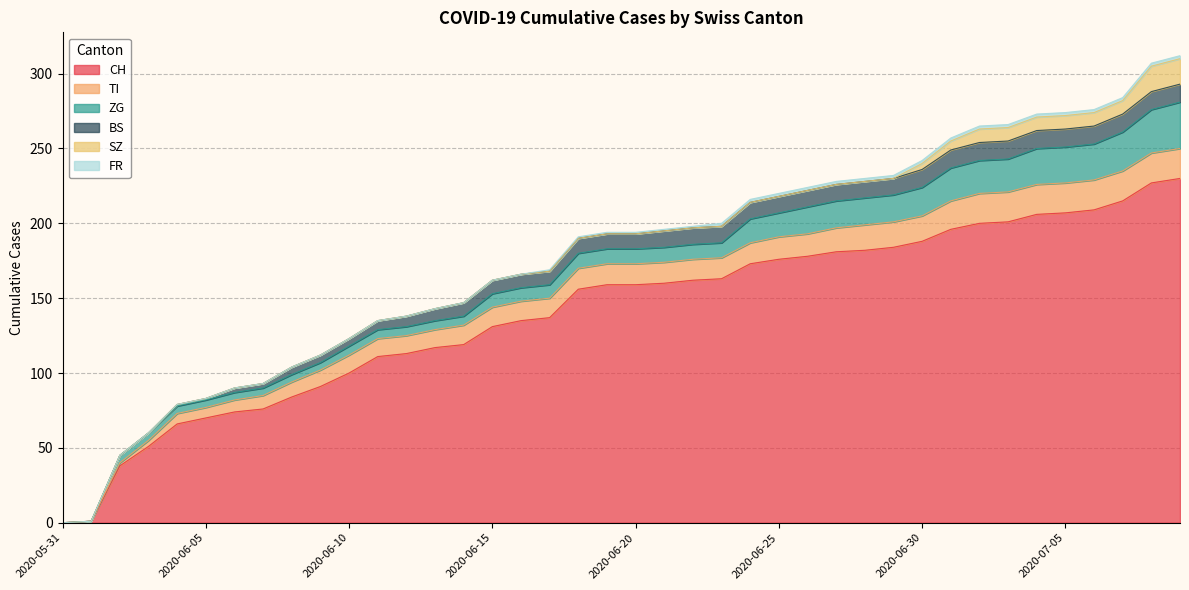

Reading right to left, what are all the values shown in this chart?

CH: 230	227	215	209	207	206	201	200	196	188	184	182	181	178	176	173	163	162	160	159	159	156	137	135	131	119	117	113	111	100	91	84	76	74	70	66	51	38	1	0
TI: 20	20	20	20	20	20	20	20	19	17	17	17	16	15	15	14	14	14	14	14	14	14	13	13	13	13	12	12	12	12	11	10	9	8	7	7	4	2	0	0
ZG: 31	29	26	24	24	24	22	22	22	19	18	18	18	18	16	16	10	10	10	10	10	10	9	9	9	6	6	6	6	6	5	5	5	5	5	5	5	5	0	0
BS: 12	12	12	12	12	12	12	12	12	12	11	11	11	11	11	11	11	11	11	10	10	10	9	9	9	9	8	7	6	5	5	5	3	3	1	1	0	0	0	0
SZ: 17	17	9	9	9	9	9	9	6	4	0	0	0	0	0	0	0	0	0	0	0	0	0	0	0	0	0	0	0	0	0	0	0	0	0	0	0	0	0	0
FR: 2	2	2	2	2	2	2	2	2	2	2	2	2	2	2	2	2	1	1	1	1	1	1	0	0	0	0	0	0	0	0	0	0	0	0	0	0	0	0	0